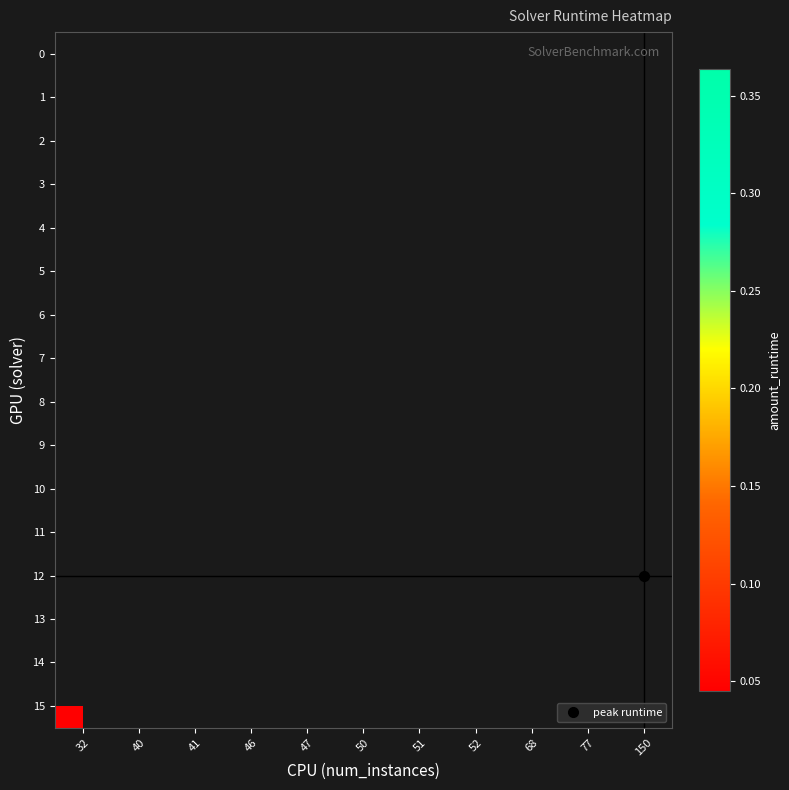

Rank the series by their maximum value, from highest to lowest.

row_0, row_1, row_2, row_3, row_4, row_5, row_6, row_7, row_8, row_9, row_10, row_11, row_12, row_13, row_14, row_15